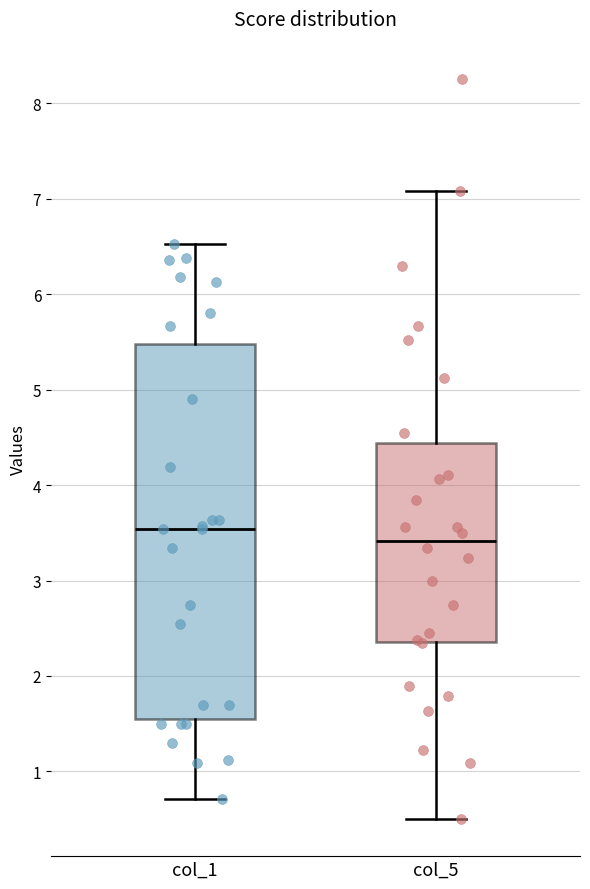

Which box's median line is the lowest?

col_5